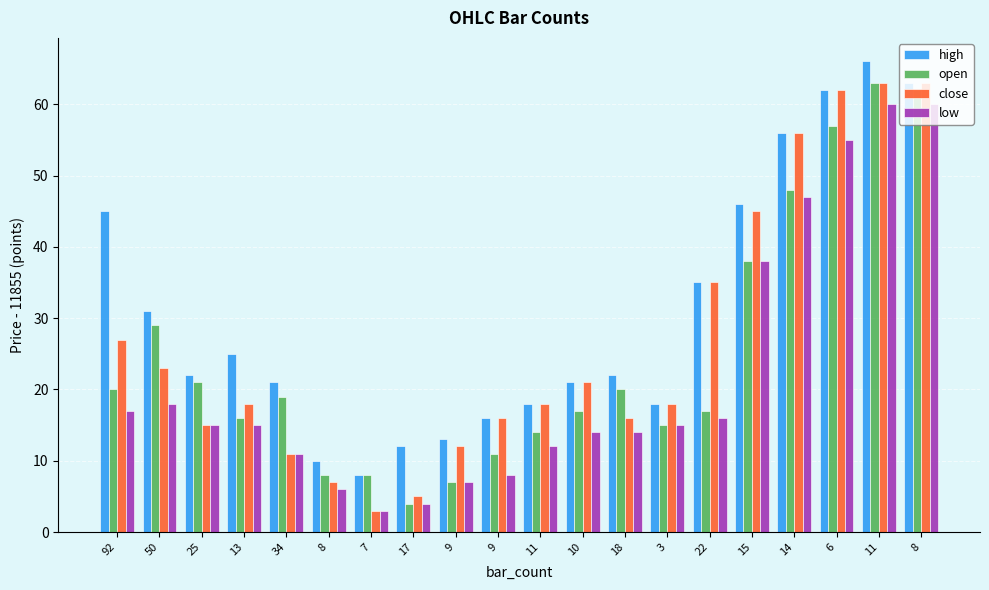

How many bars are there in each group?

4